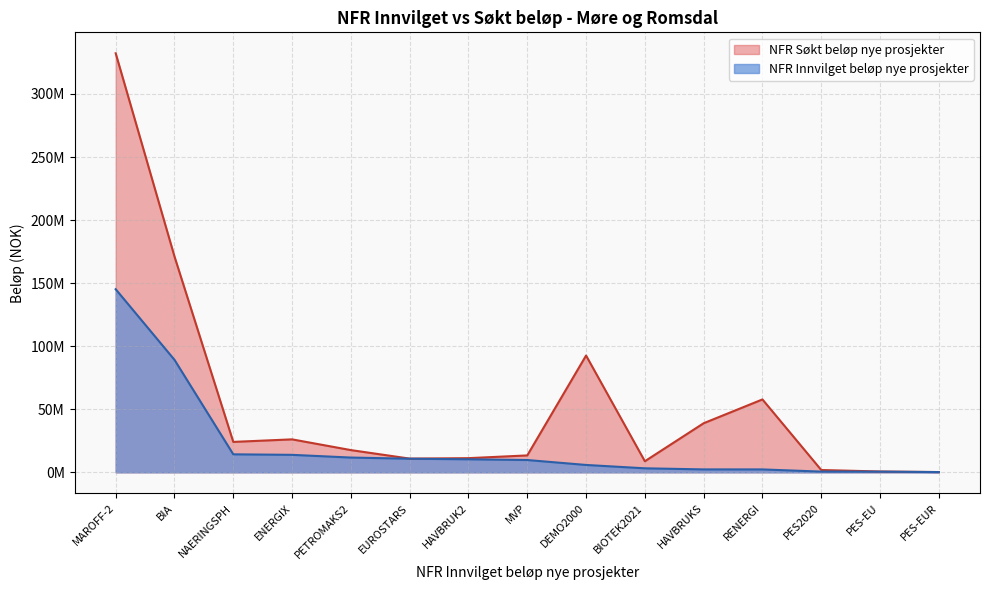

What is the label of the 11th point from the right?

PETROMAKS2